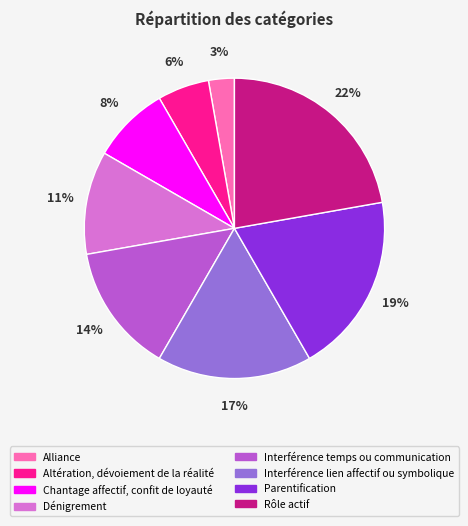

To the nearest percent, what is the difference between the largest and smallest slice percentages?

19%